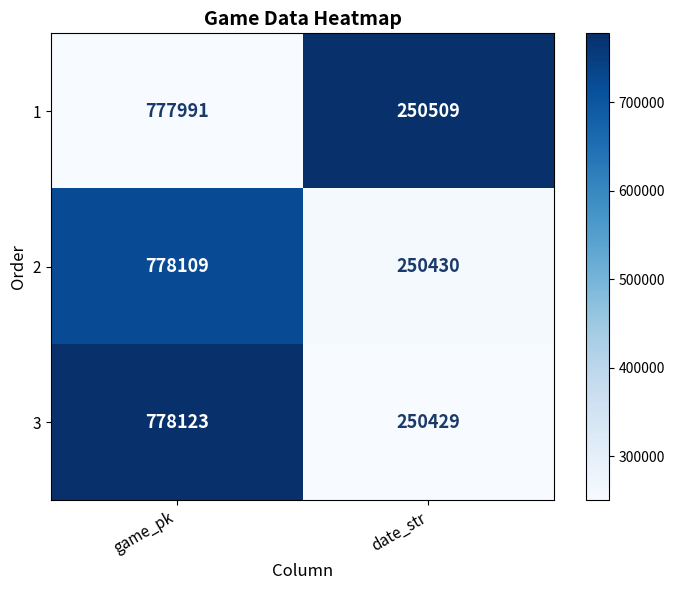

What is the difference between the highest and lowest values at date_str?

80